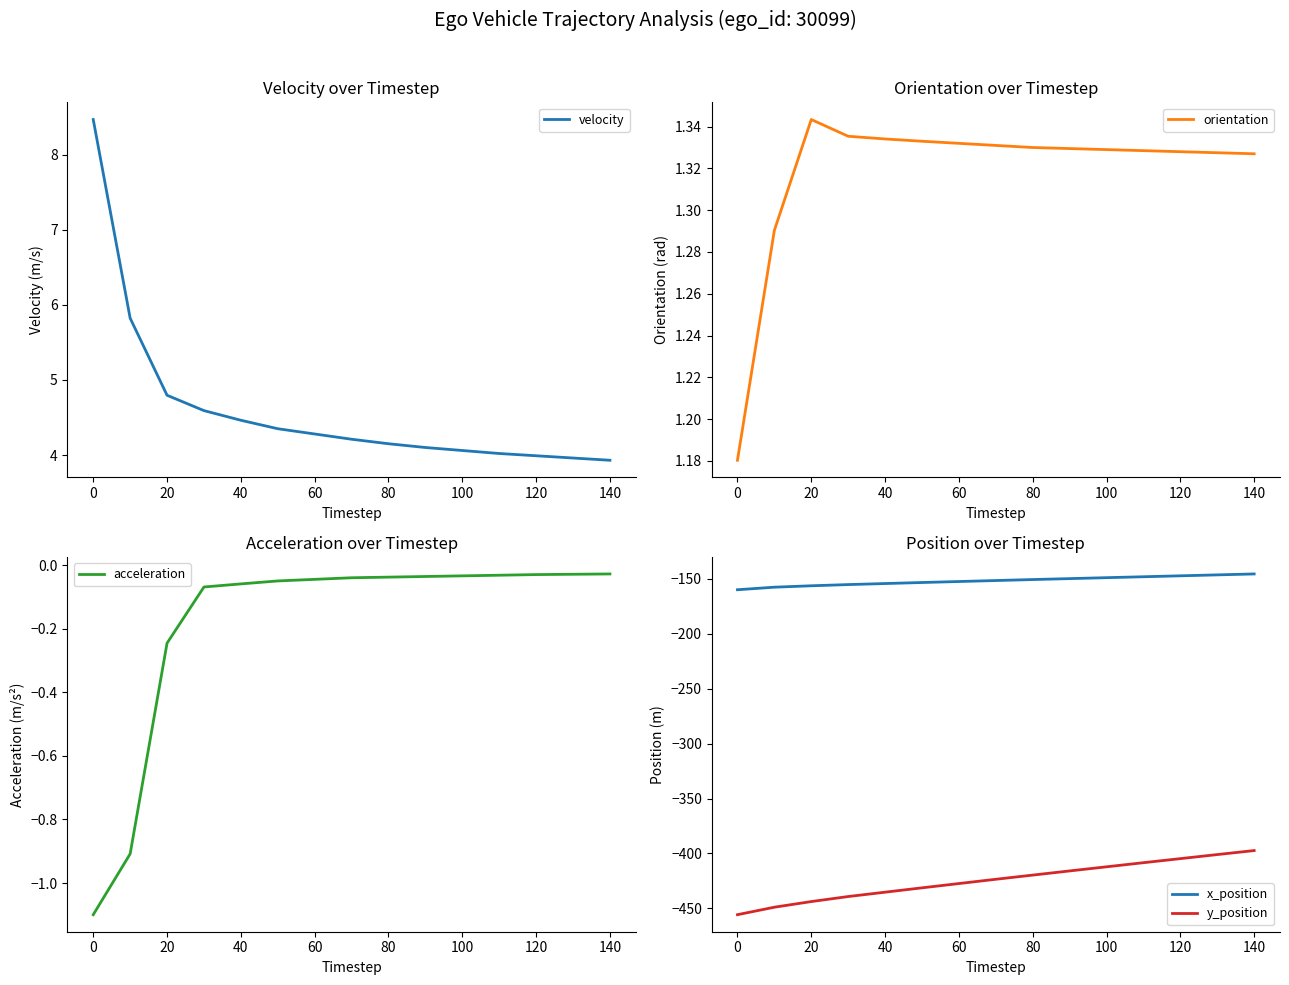

True or false: x_position and y_position intersect in this chart.

False